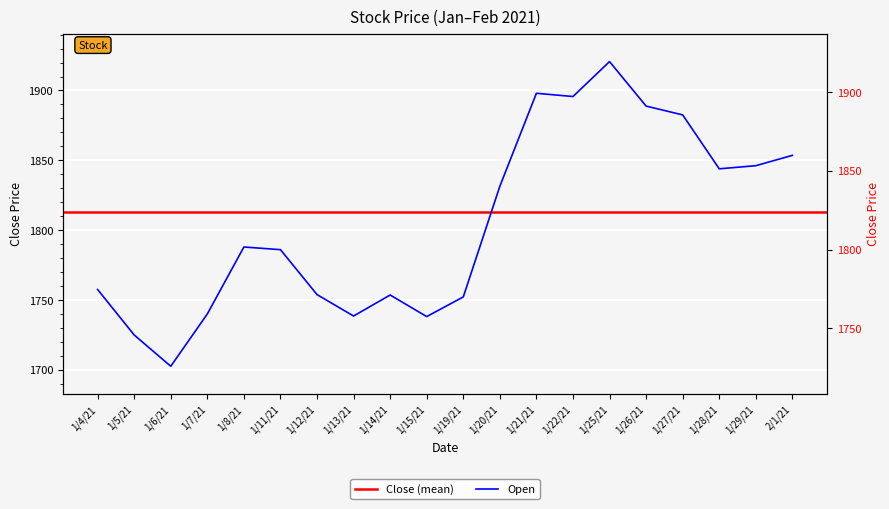

How many data points does each series have?

20